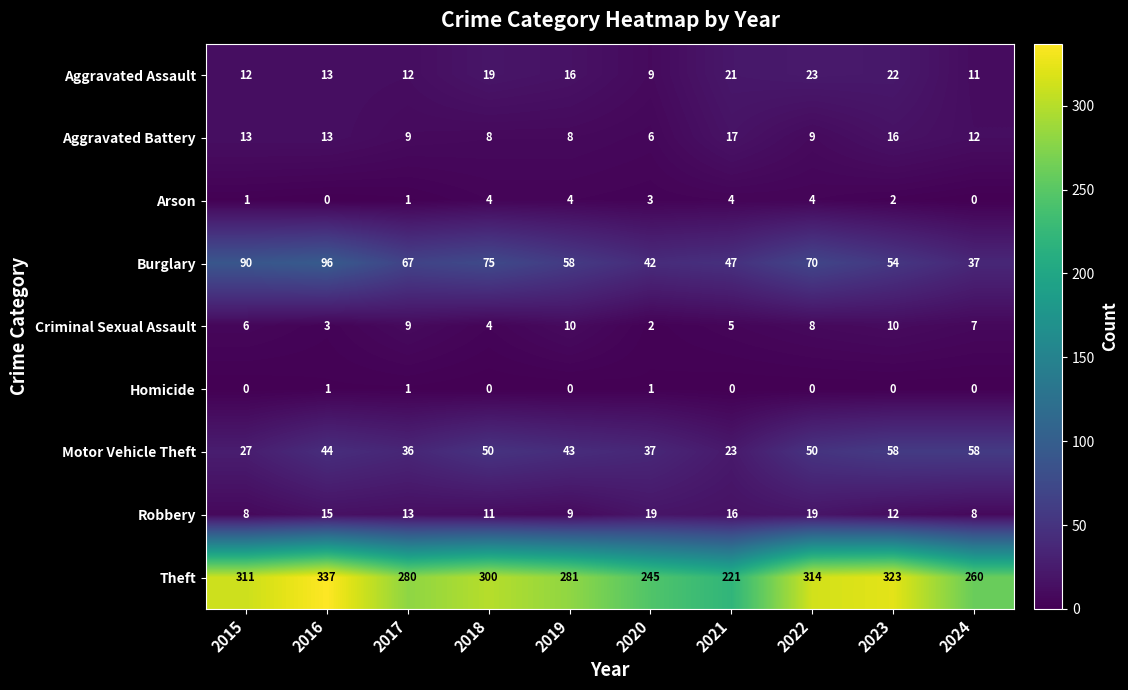

At which category does the chart reach its peak across all series?

2016